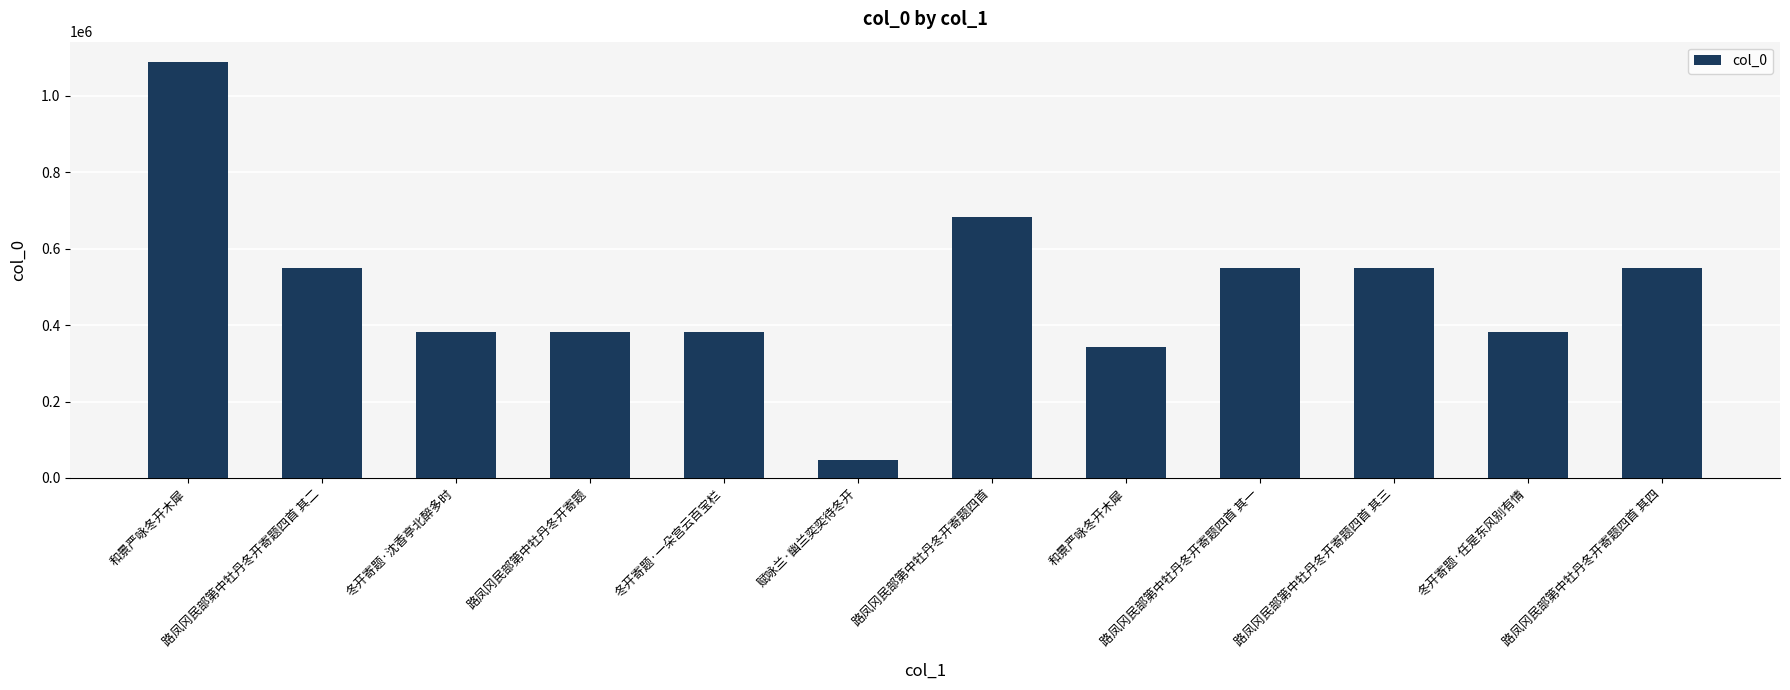

How many bars are there in total?

12